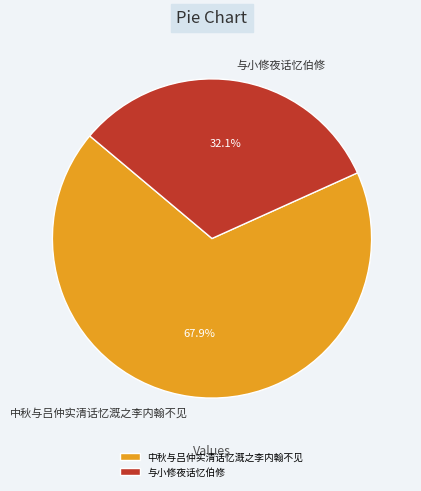

What is the total percentage of 与小修夜话忆伯修 and 中秋与吕仲实清话忆溉之李内翰不见?

100.0%